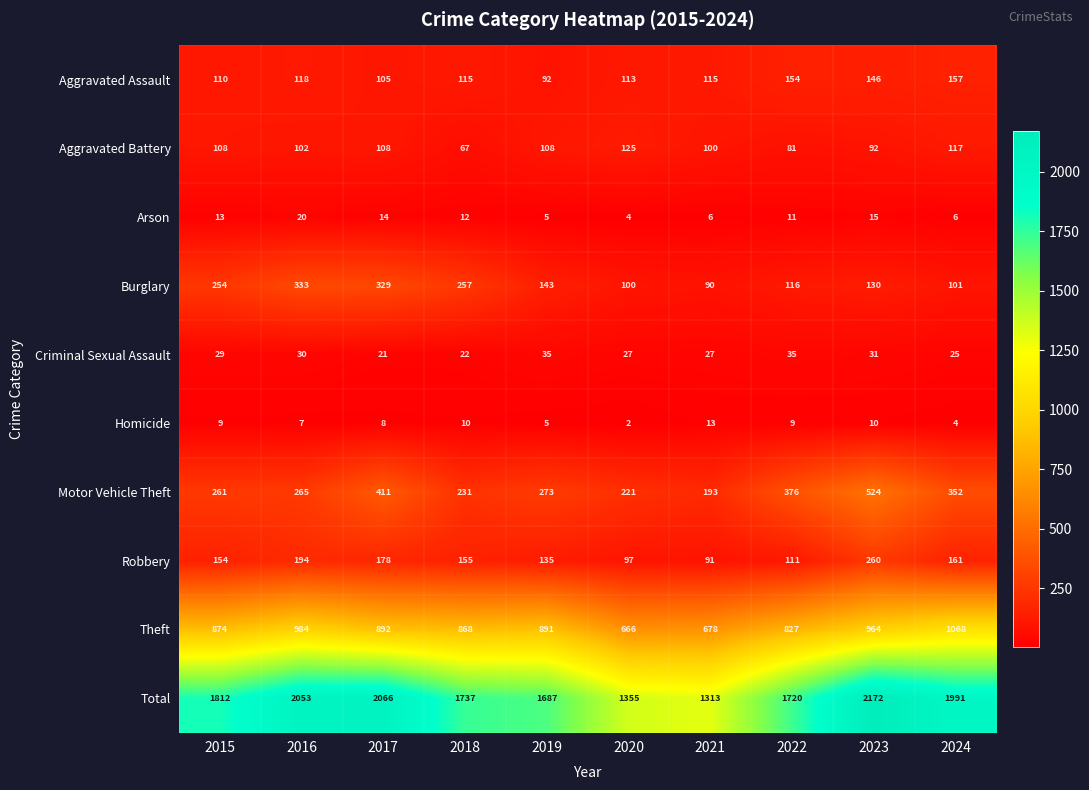

Which series has the widest spread of values?

Total